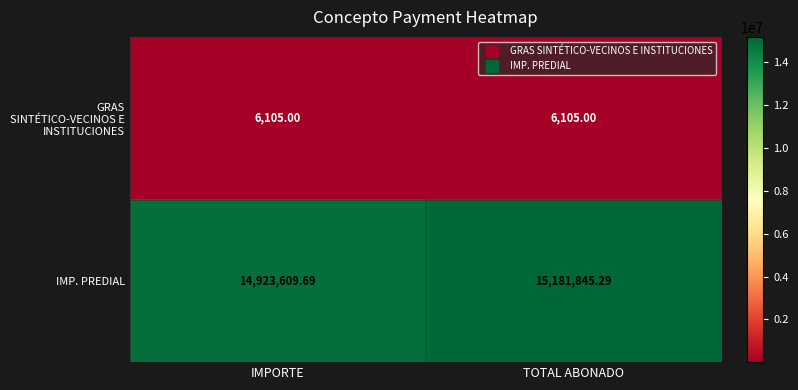

Which series has the largest range (max minus min)?

IMP. PREDIAL